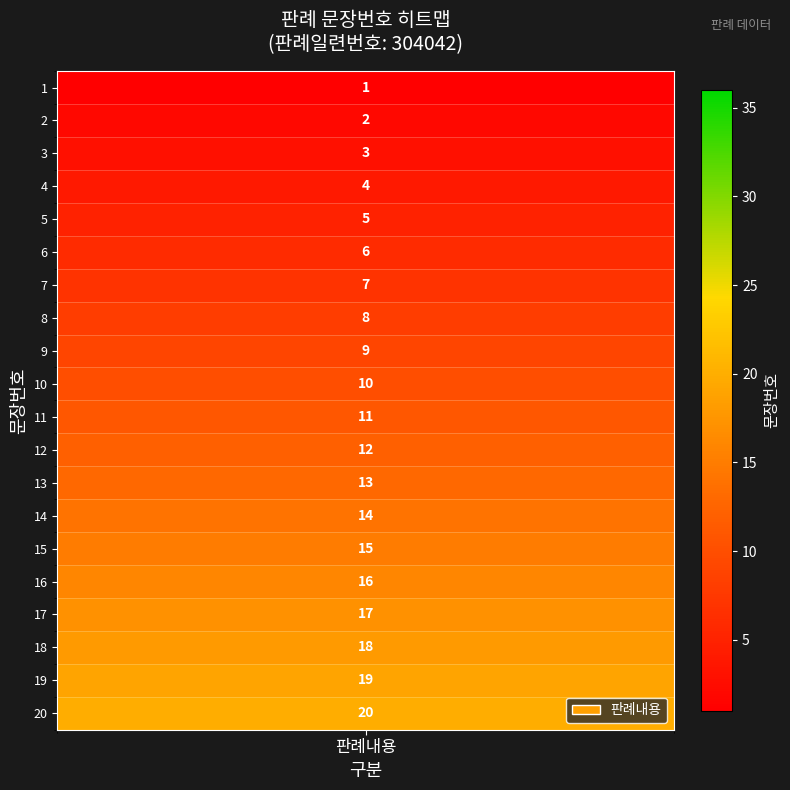

Which has a higher value, 11 or 18?

18